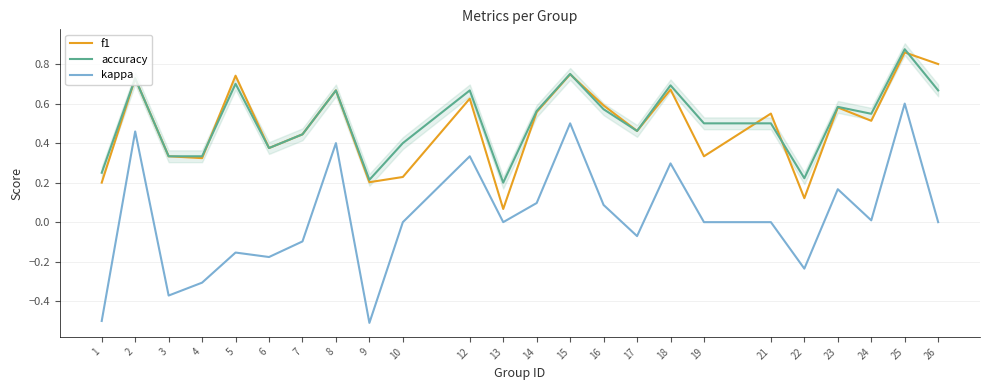

Count the number of categories in the chart.

24